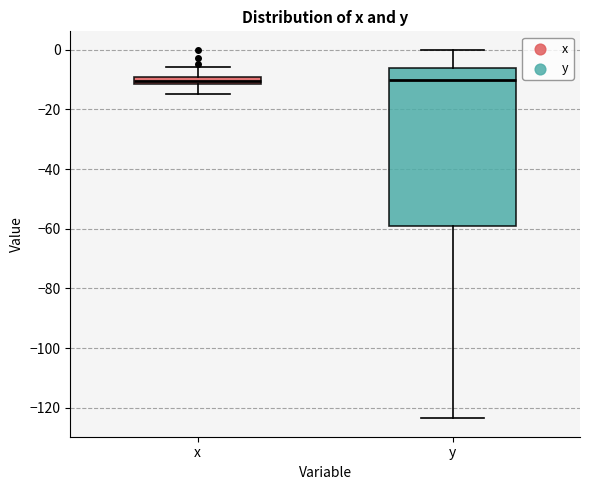

Comparing the boxes themselves (not the whiskers), which one is the tallest?

y